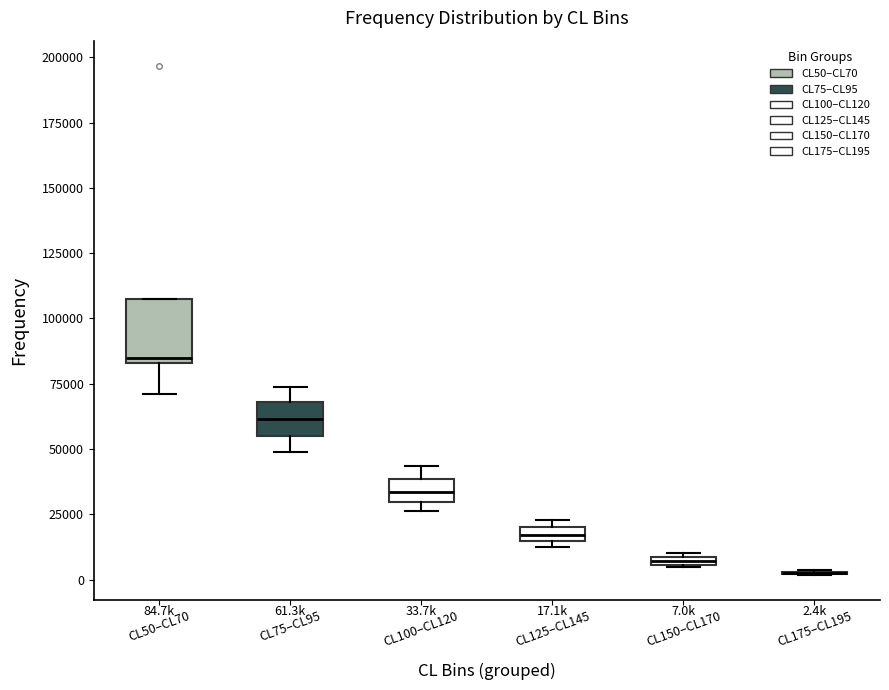

Comparing the boxes themselves (not the whiskers), which one is the tallest?

CL50–CL70